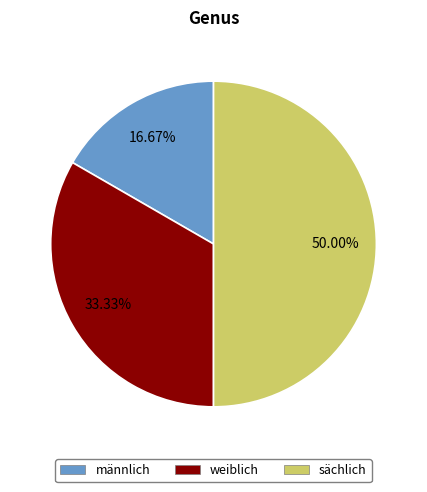

To the nearest percent, what is the combined percentage of sächlich and weiblich?

83%